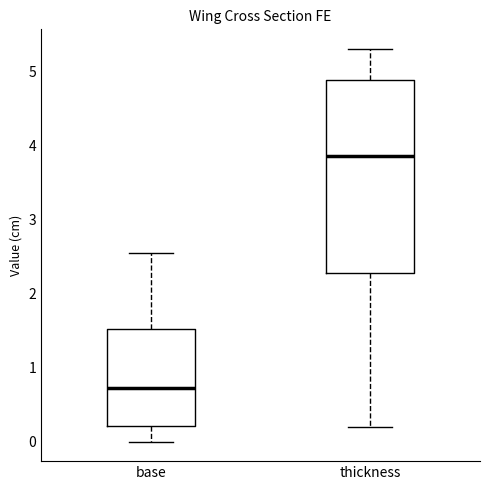

Which box has the lowest median line?

base